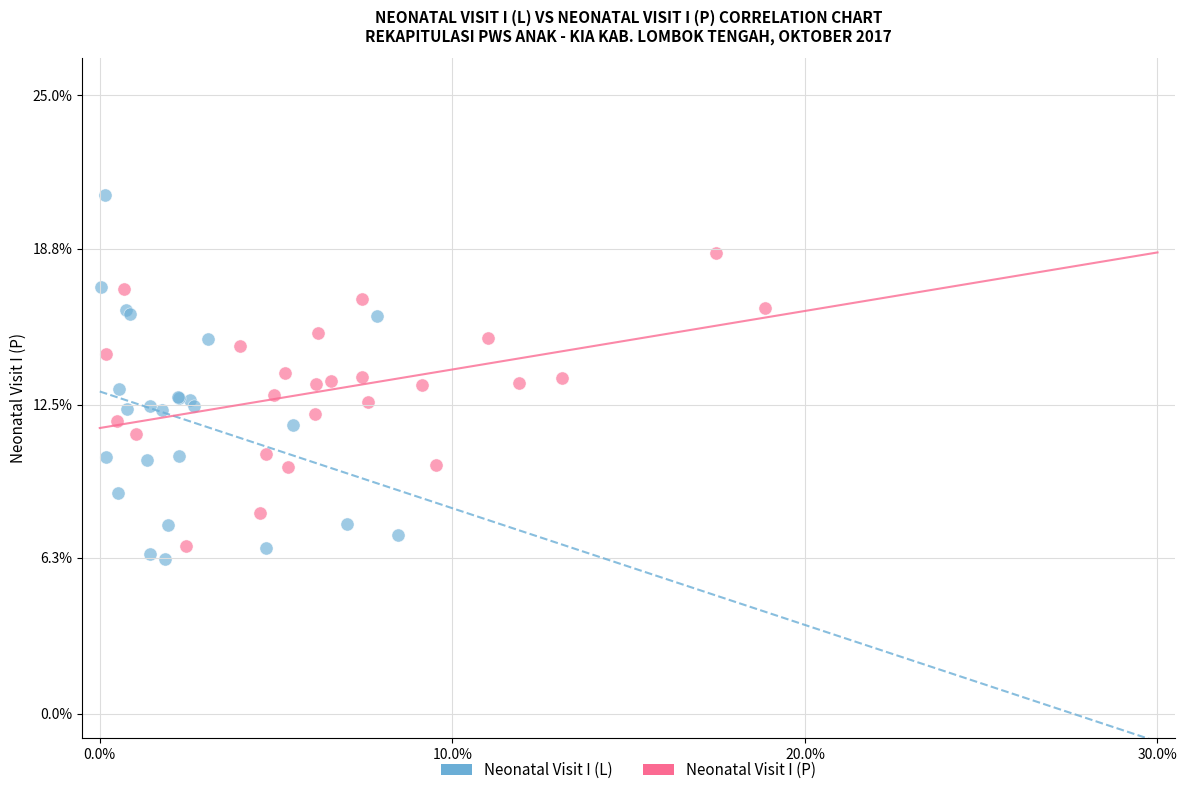

Which series reaches the maximum Y coordinate?

Neonatal Visit I (L)